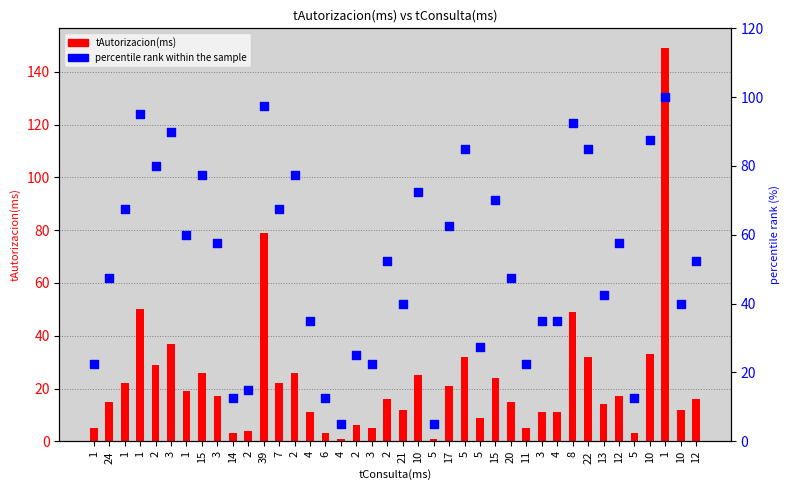

Which series reaches the minimum Y coordinate?

tAutorizacion(ms)